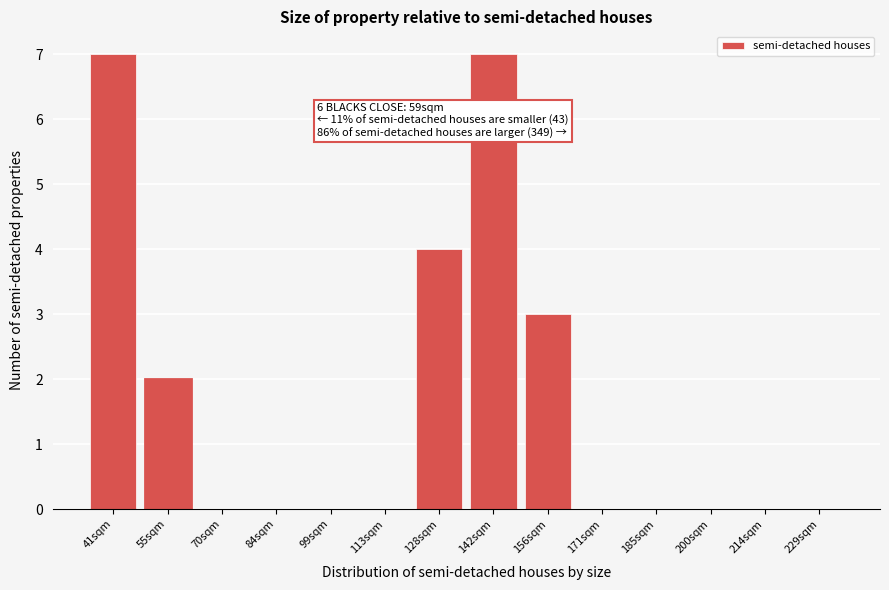

Reading right to left, what are all the values shown in this chart?

229sqm=0	214sqm=0	200sqm=0	185sqm=0	171sqm=0	156sqm=3	142sqm=7	128sqm=4	113sqm=0	99sqm=0	84sqm=0	70sqm=0	55sqm=2	41sqm=7